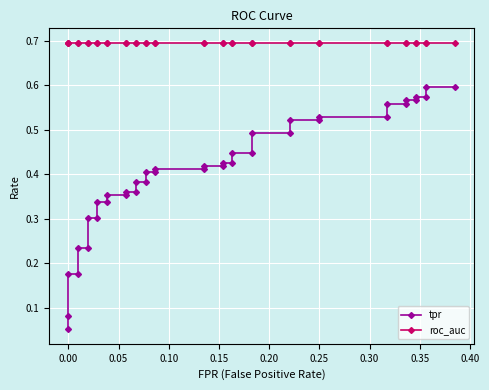

True or false: roc_auc has a value of 0.7 at 0.20.

True